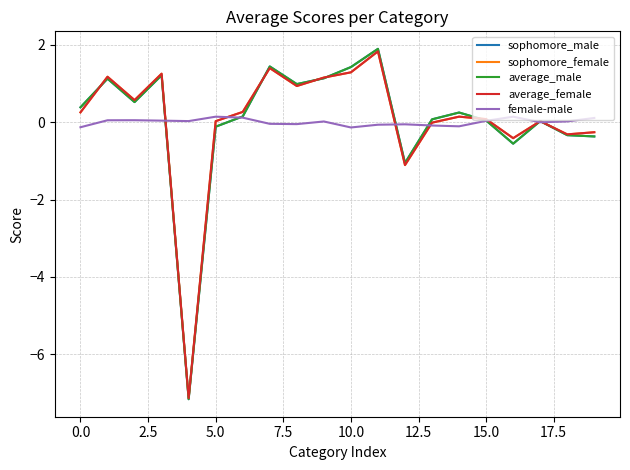

What is the lowest value of the average_male series?

-7.2